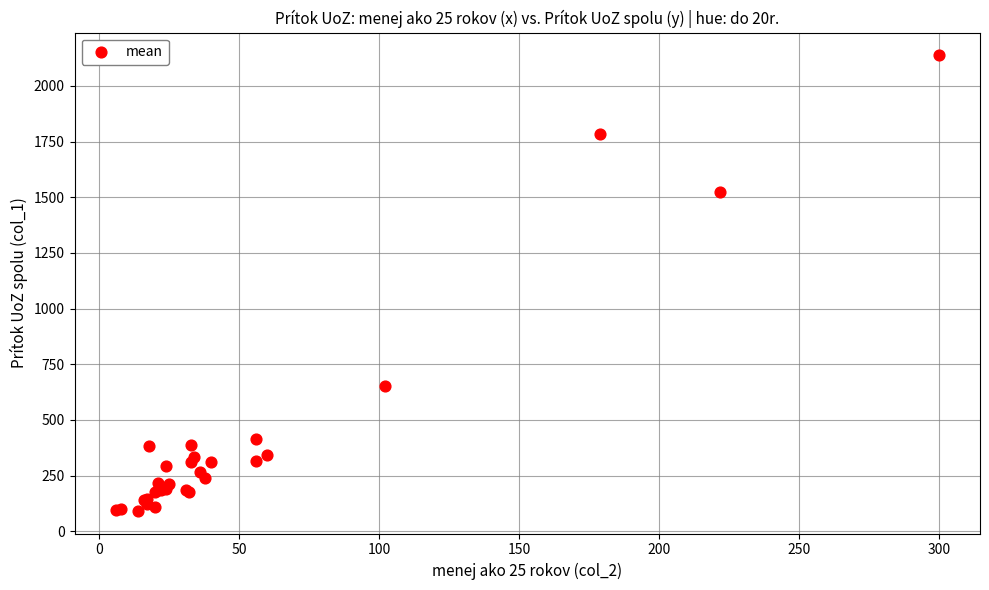

What Y value in the scatter plot is closest to 1114?

1523